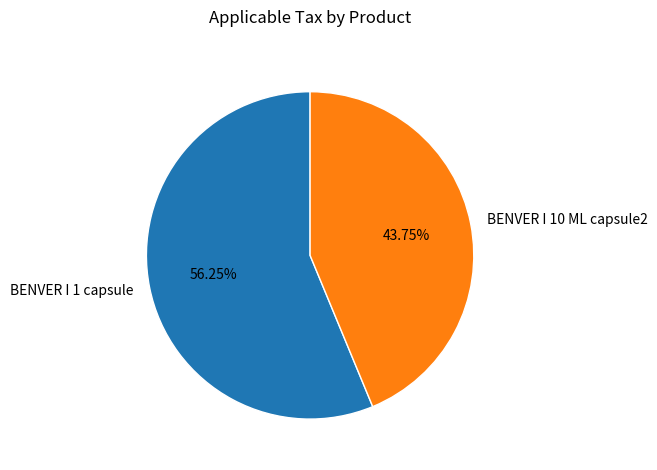

What percentage do BENVER I 1 capsule and BENVER I 10 ML capsule2 together represent?

100.0%